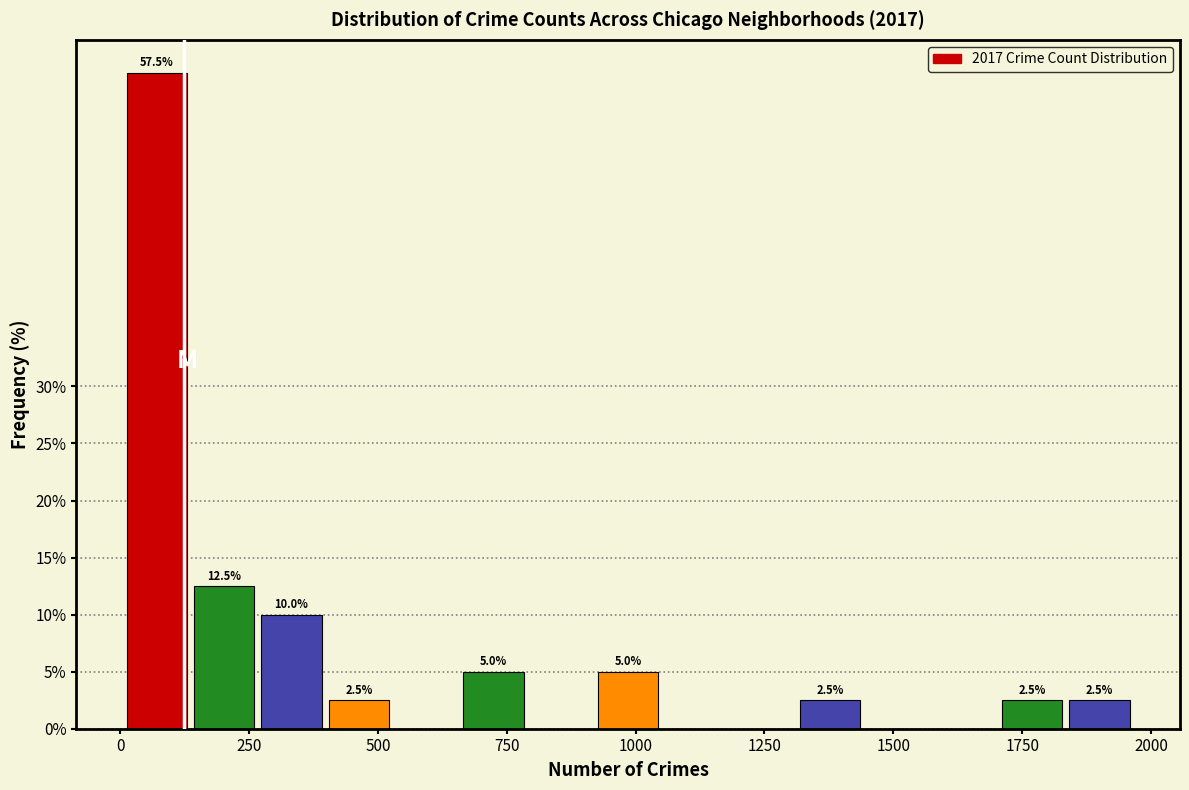

Read against the x-axis, roughly where is the centre of the tallest bar?

50